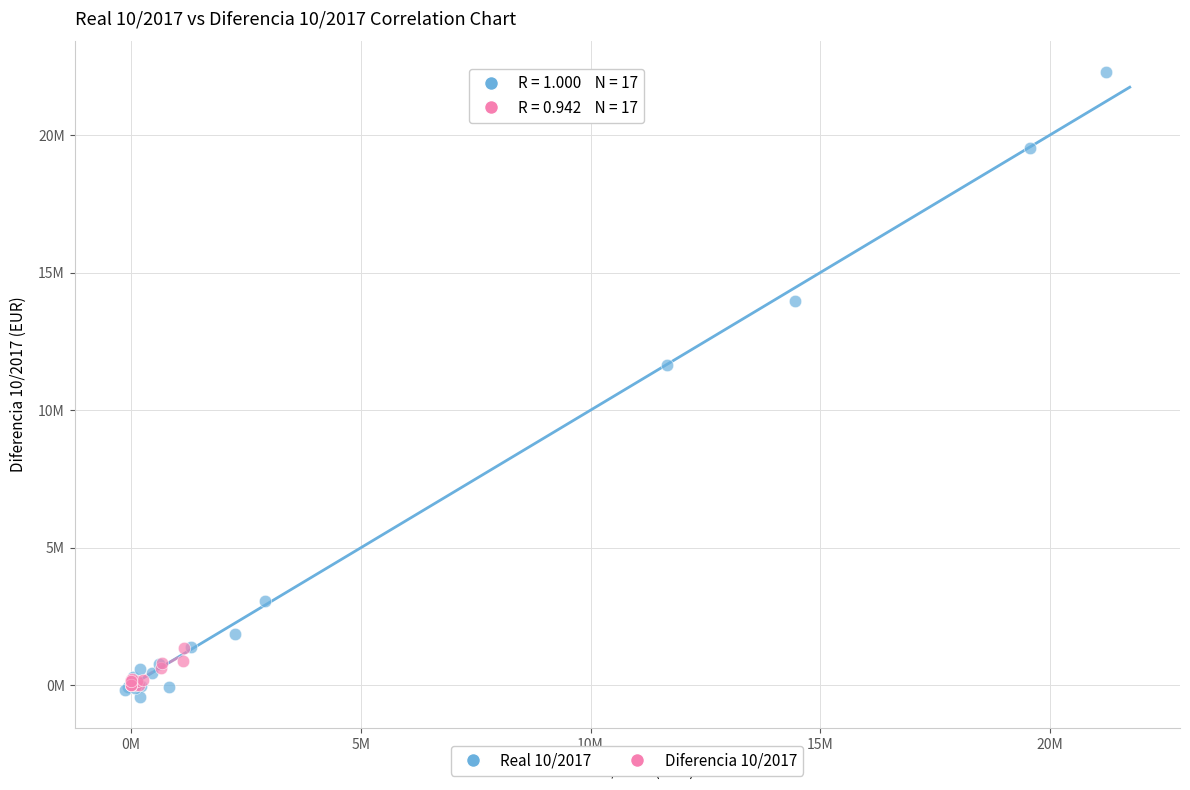

Which series reaches the minimum Y coordinate?

Real 10/2017